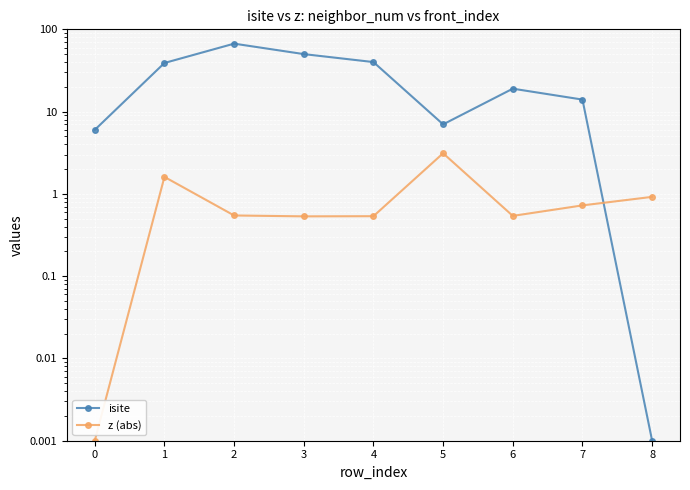

How many interior local peaks does the isite series have?

2